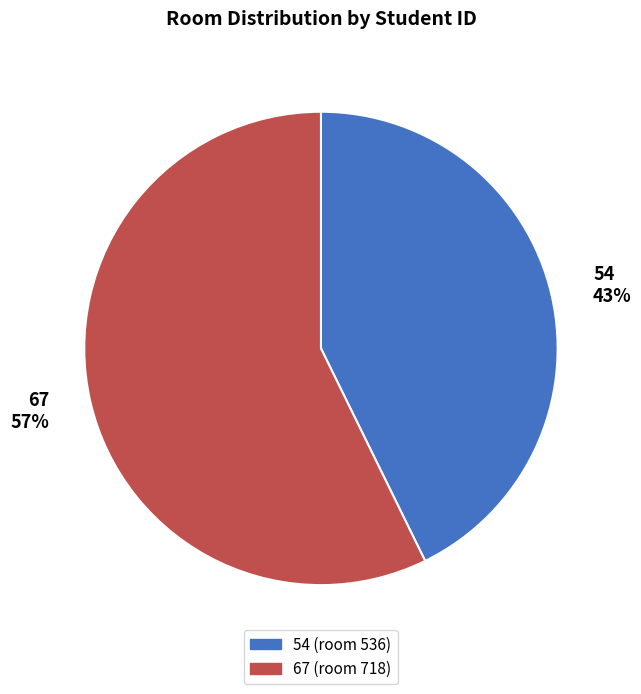

Combined, do 67 and 54 account for over 50%?

Yes